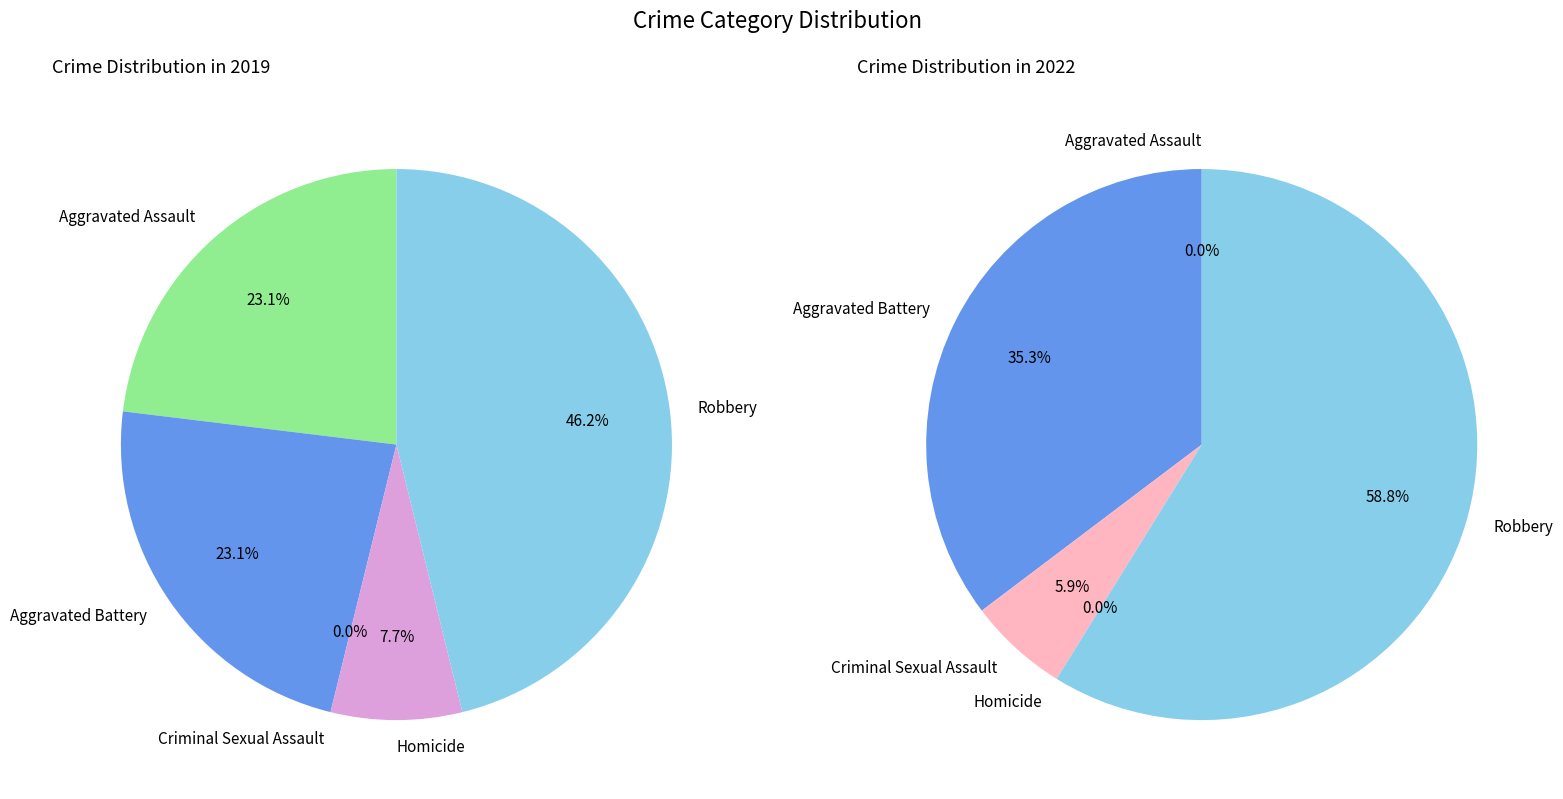

To the nearest percent, what is the difference between the 2 and 3 slice percentages?

6%